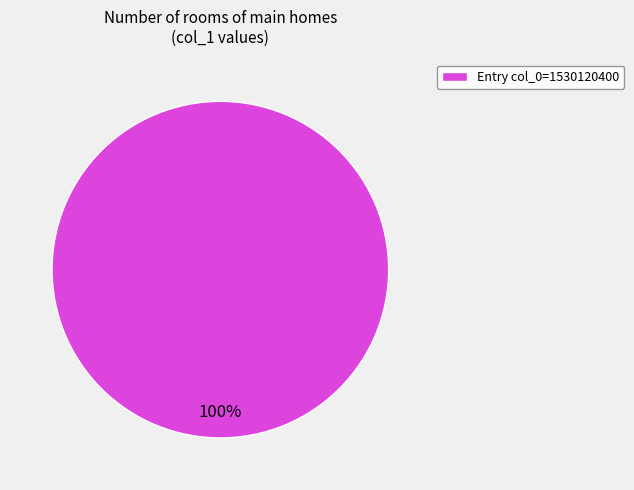

The Entry col_0=1530120400 slice represents 90% of the pie. True or false?

False